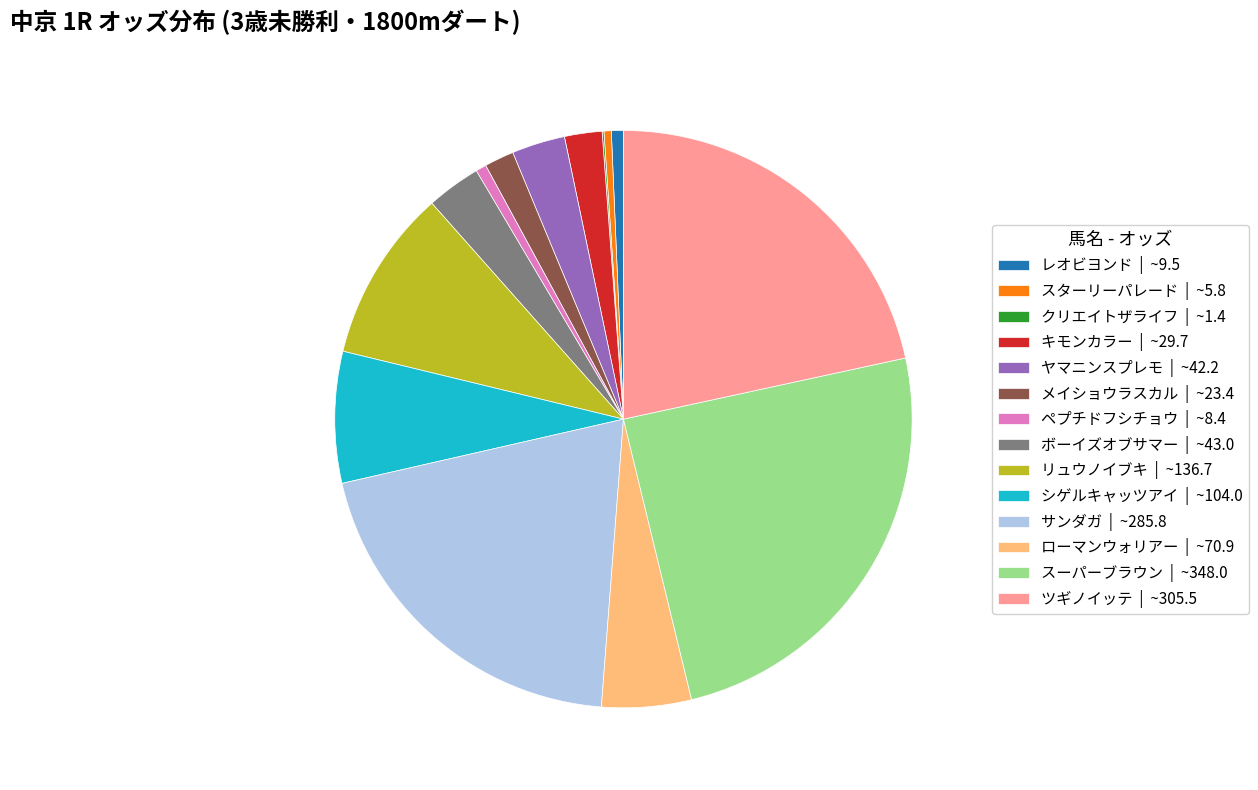

Which has a higher value, キモンカラー | ~29.7 or スターリーパレード | ~5.8?

キモンカラー | ~29.7